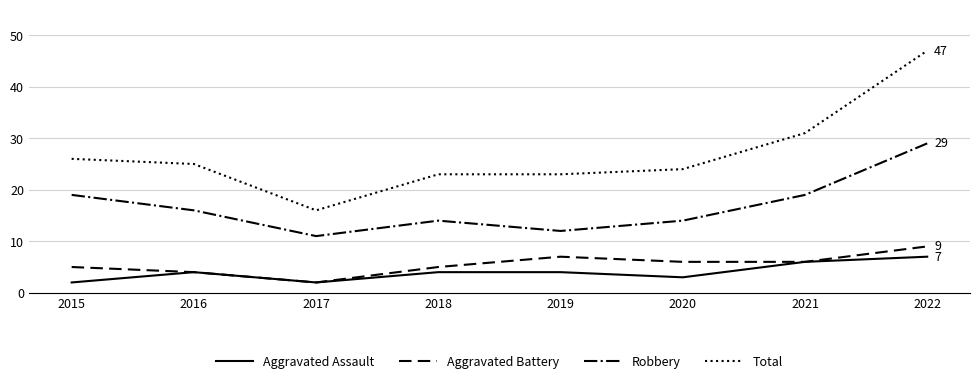

How many categories are shown in the chart?

8